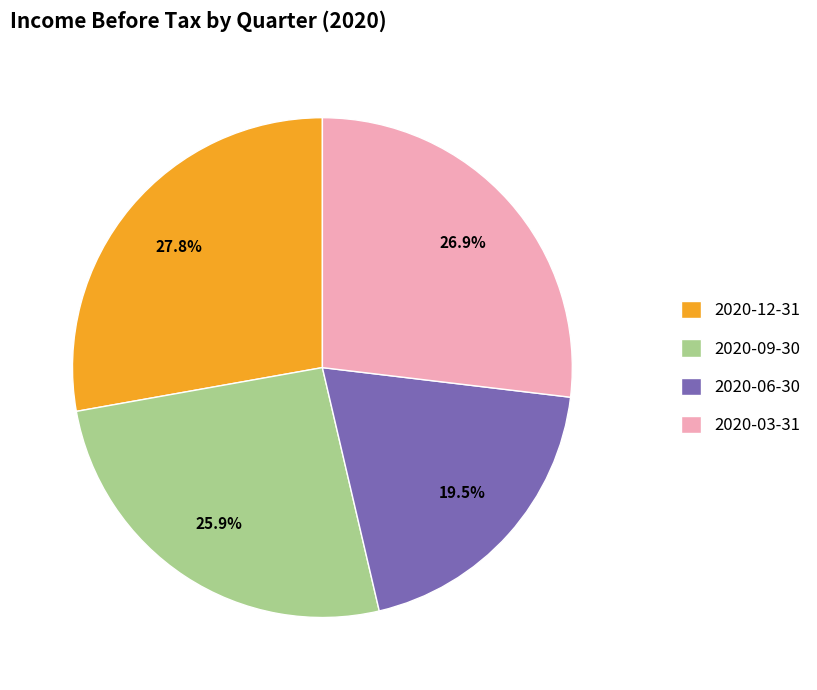

Which category has the smallest portion of the pie?

2020-06-30